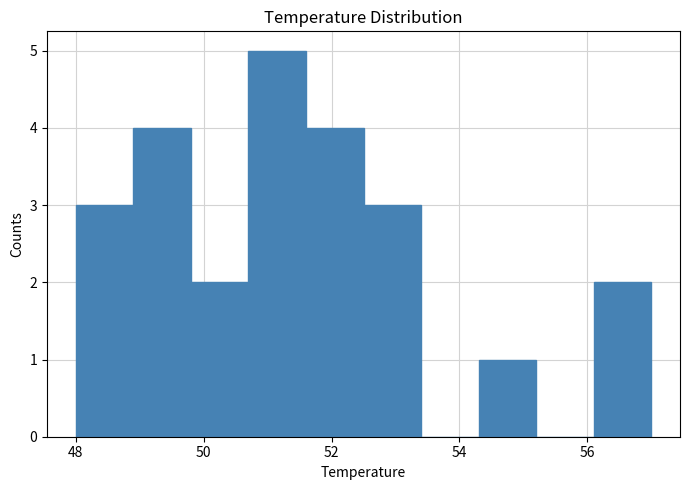

What is the height of the bar covering 56.1 to 57.0 on the x-axis? Neither the bar edges nor the heights are printed on the chart, so give them approximately, as read against the axes.

2